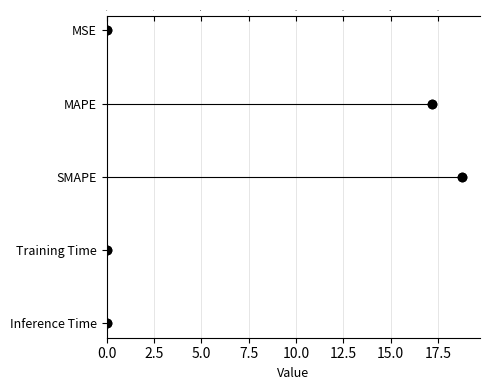

What is the change in value from 2.5 to 5.0?

+1